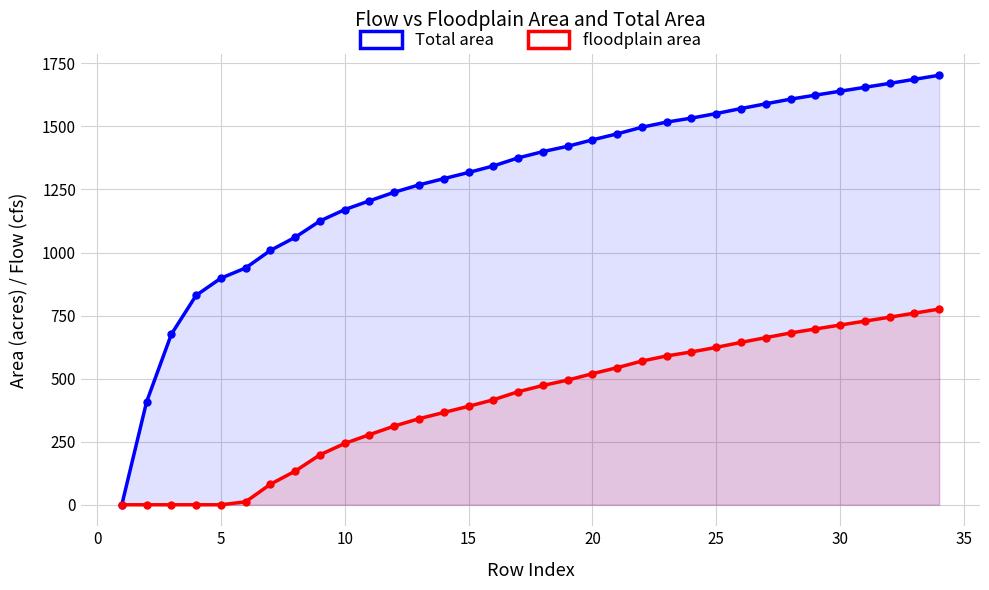

What is the maximum value for Total area?

1702.6